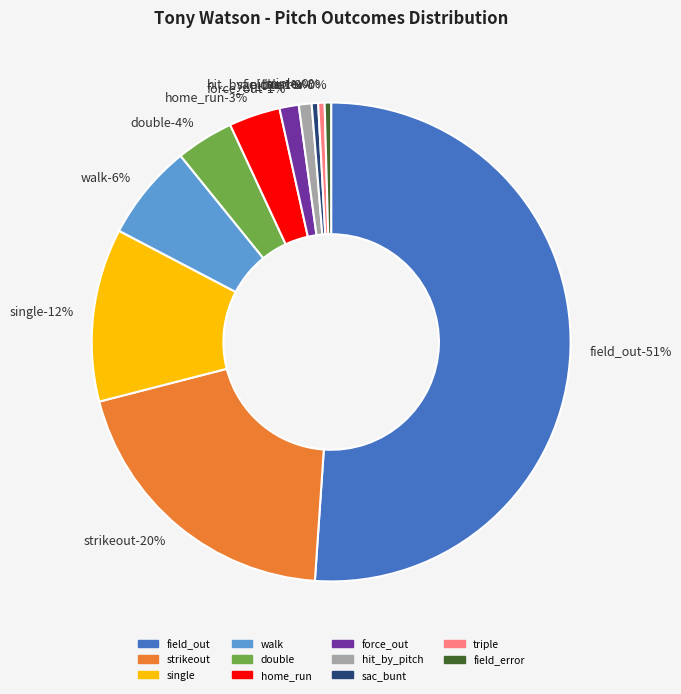

True or false: sac_bunt accounts for 1% of the total.

False